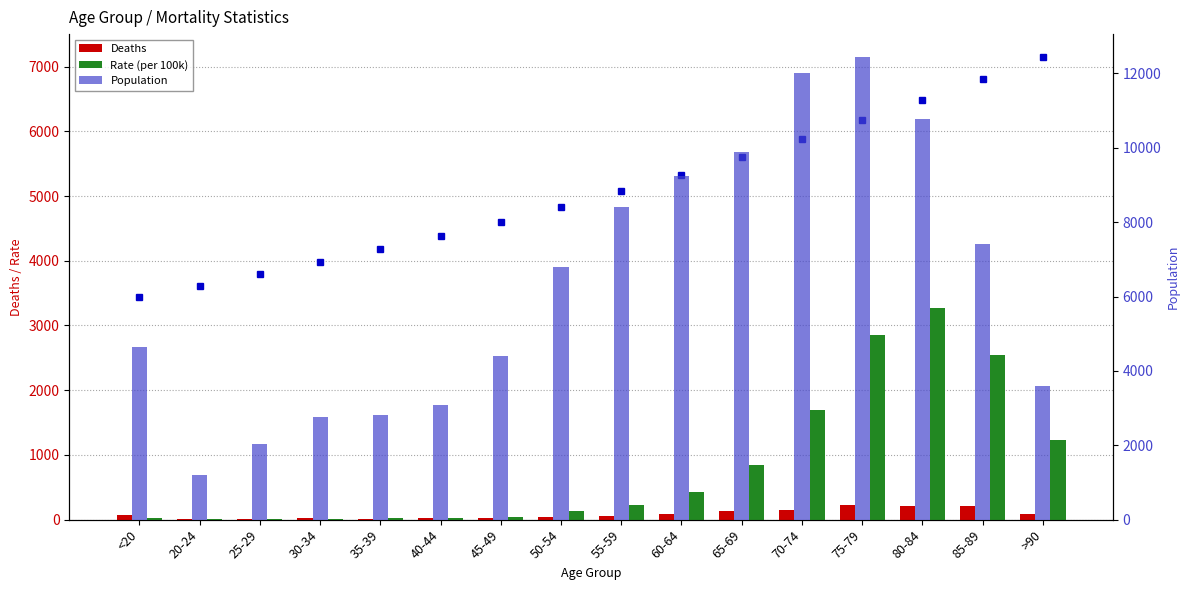

What position from the left is 35-39?

5